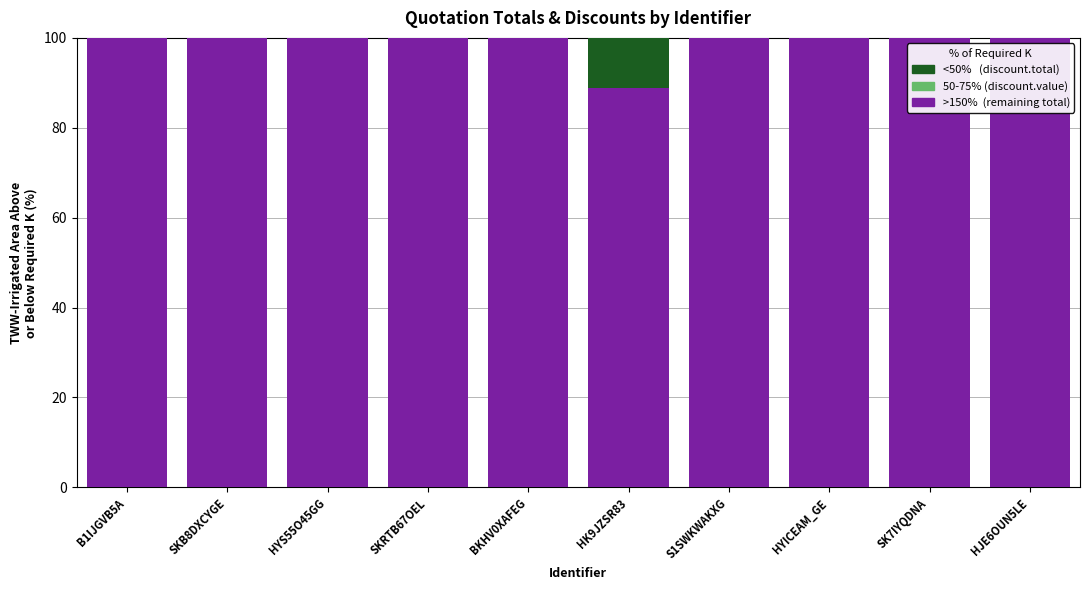

What is the total value across all series at SKRTB67OEL?

100.0